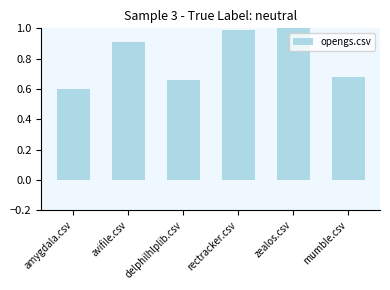

What is the maximum value shown in the chart?

1.0